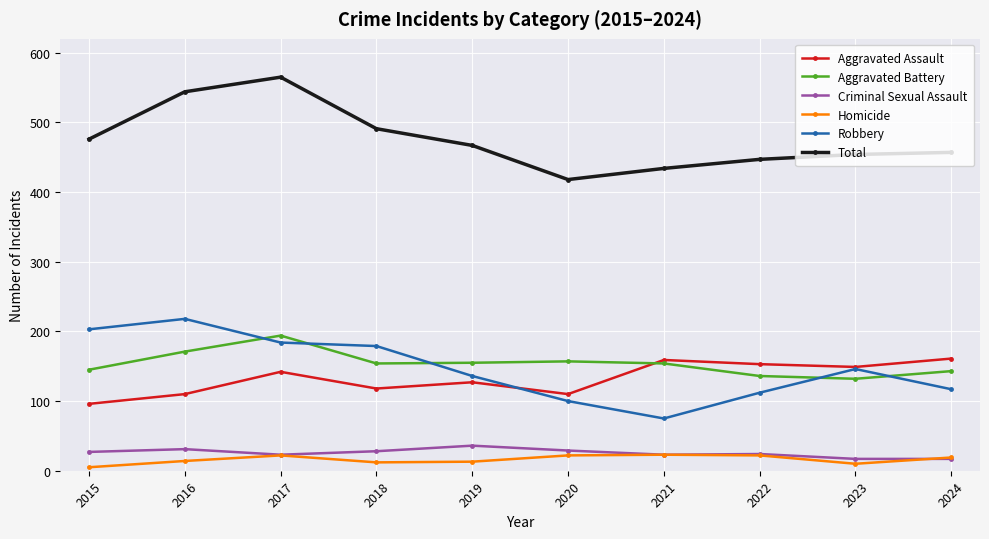

True or false: Aggravated Assault has more than 1 interior local peaks.

True